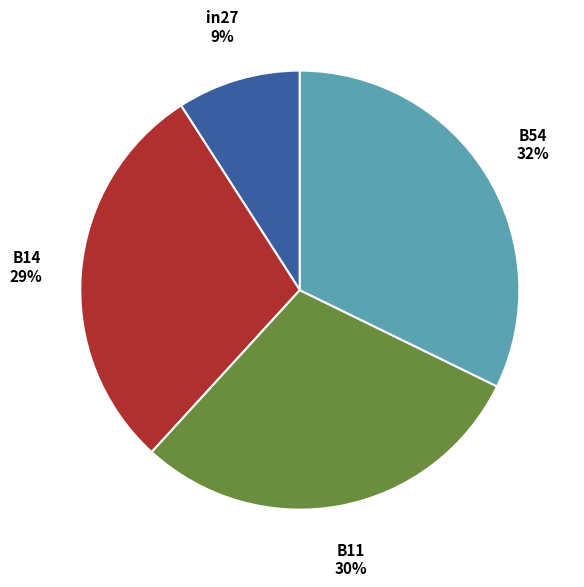

Which slice is the largest?

B54